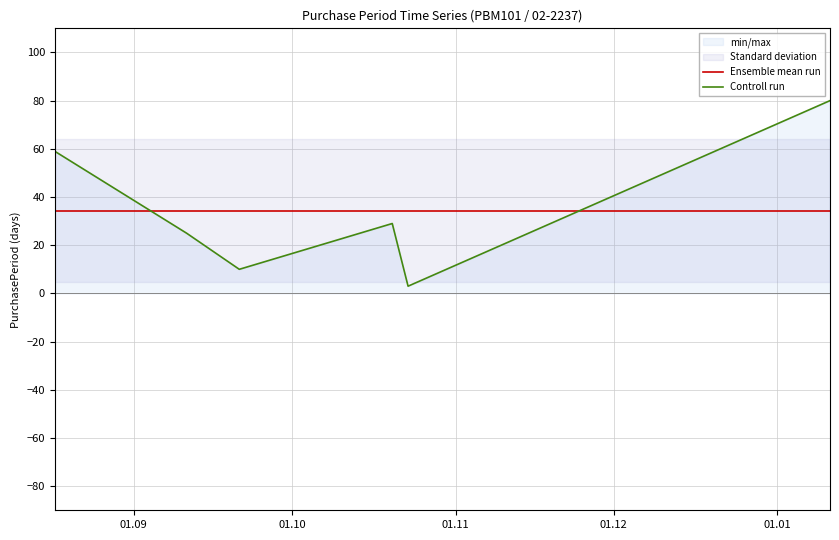

What is the minimum value for Ensemble mean run?

34.3